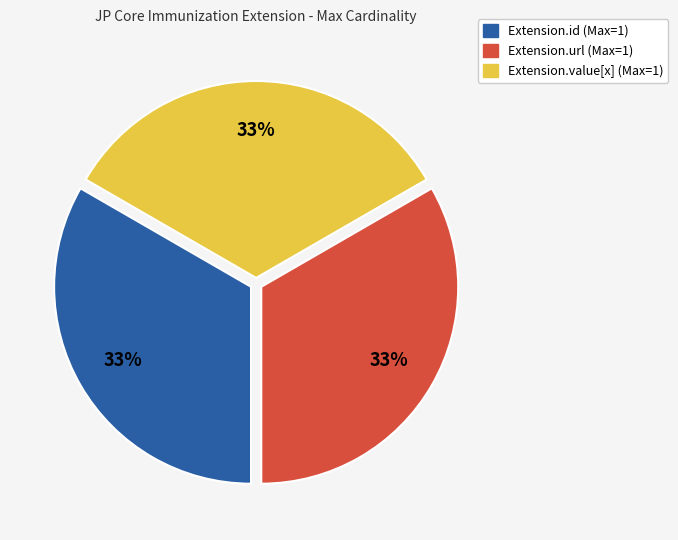

To the nearest percent, what is the average slice percentage?

33%